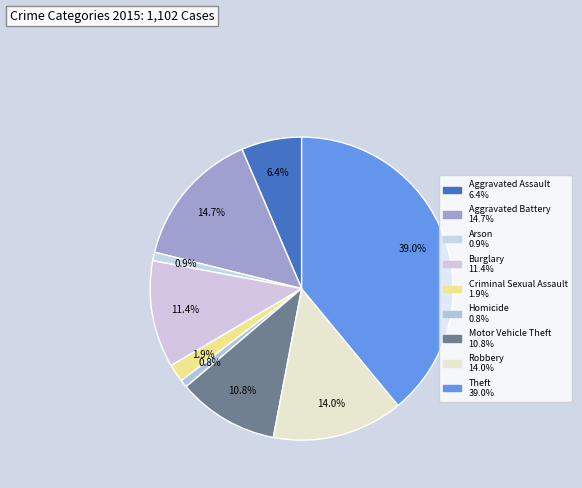

What percentage is NOT represented by Criminal Sexual Assault?

98.1%